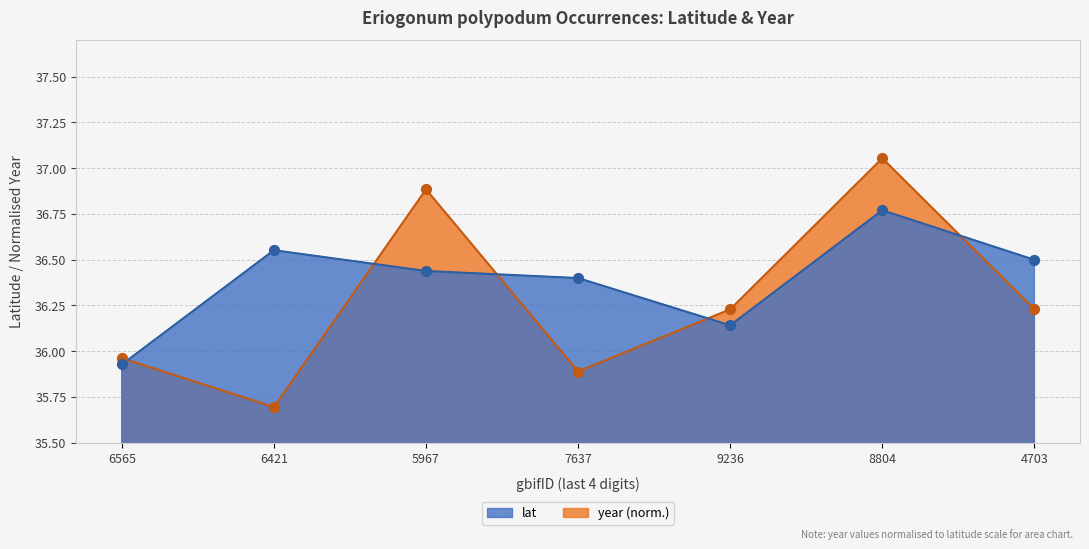

Which series reaches the maximum Y coordinate?

year